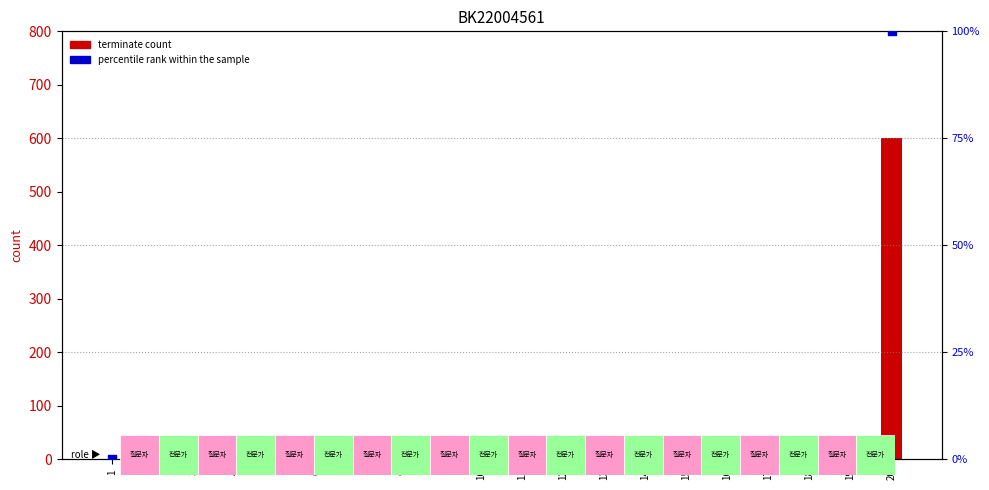

Which series contains the highest Y value?

terminate (0/1 scaled)